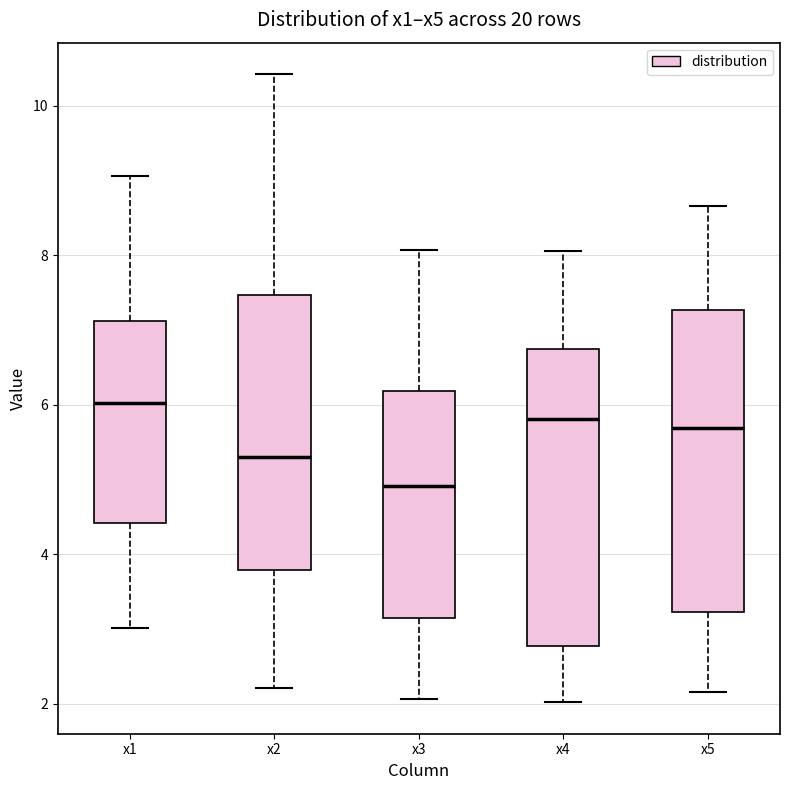

Reading left to right, transcribe this box plot: for each box, give where its median line is, the range the box spans, and where its two whiskers end, as read against the y-axis. The values are not printed on the chart, so give them approximately, as read against the axis.

x1: median 6.0, box 4.4 to 7.2, whiskers 3.0 to 9.0
x2: median 5.4, box 3.8 to 7.4, whiskers 2.2 to 10.4
x3: median 5.0, box 3.2 to 6.2, whiskers 2.0 to 8.0
x4: median 5.8, box 2.8 to 6.8, whiskers 2.0 to 8.0
x5: median 5.6, box 3.2 to 7.2, whiskers 2.2 to 8.6